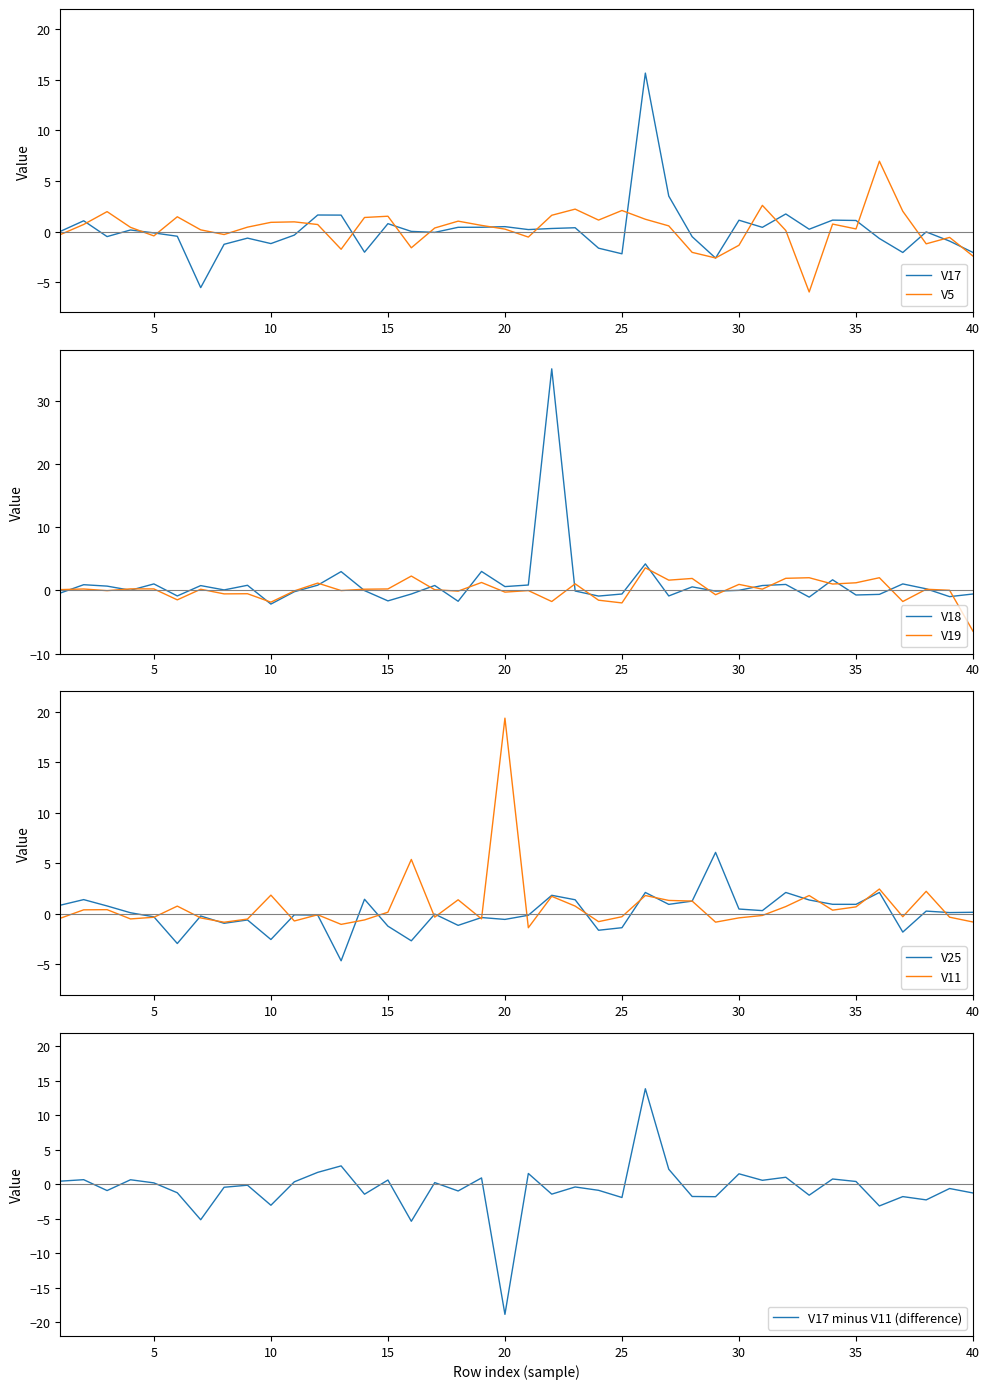

What is the sum of all V17 values?

7.3